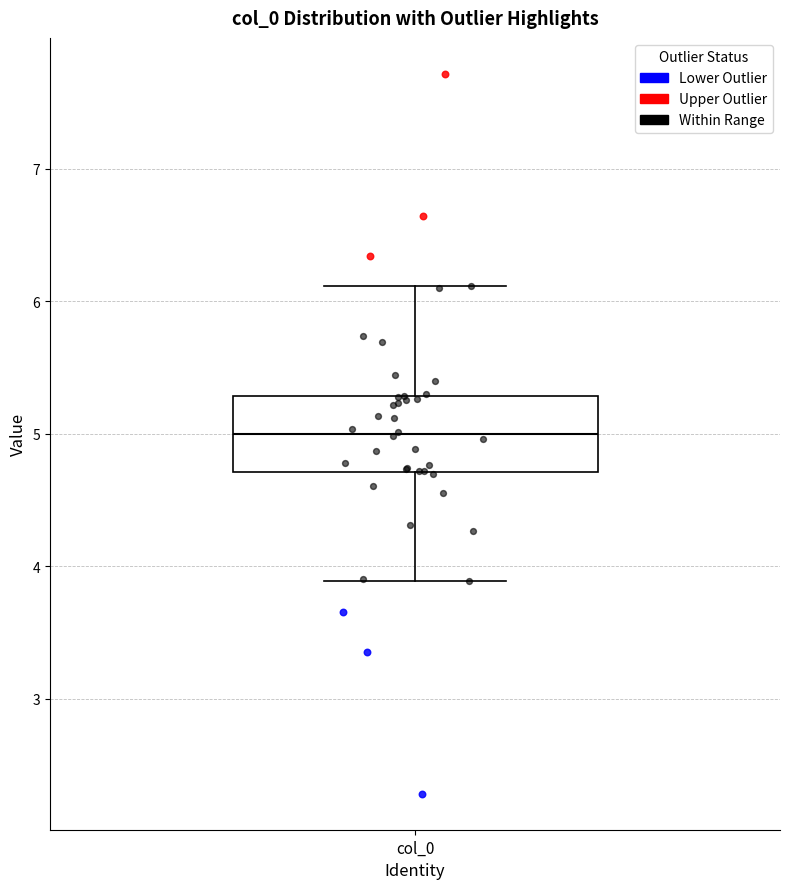

Read this box plot against the y-axis: the position of the median line, the range covered by the box, and the ends of both whiskers. The values are not printed on the chart, so give them approximately, as read against the axis.

median 5.0, box 4.7 to 5.3, whiskers 3.9 to 6.1